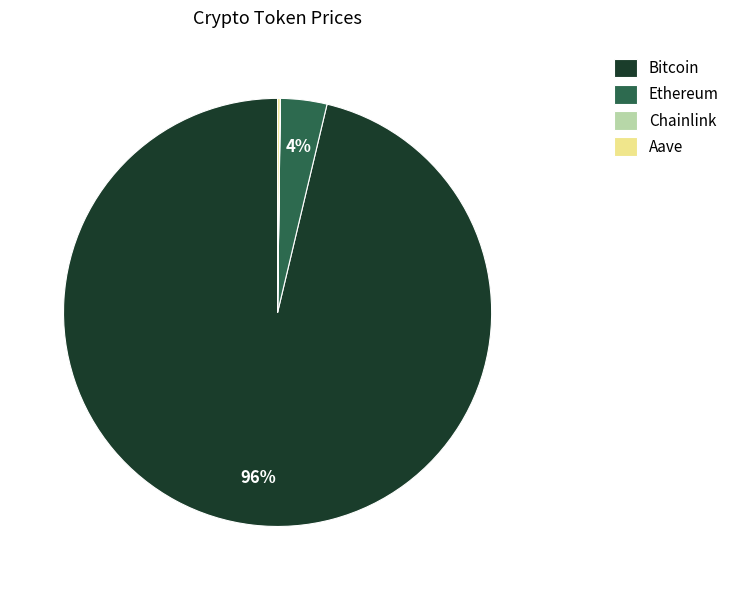

To the nearest percent, what is the difference between the largest and smallest slice percentages?

96%